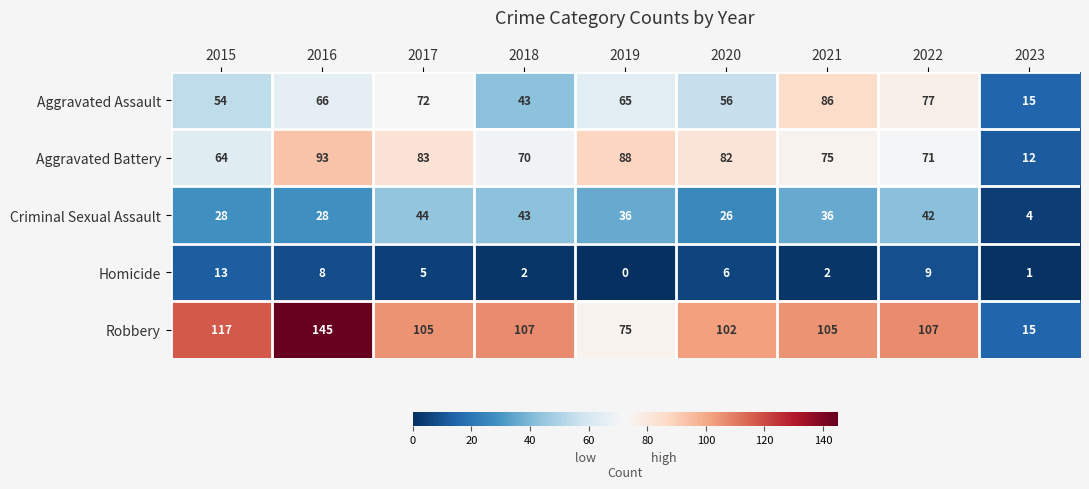

Which series has the widest spread of values?

Robbery